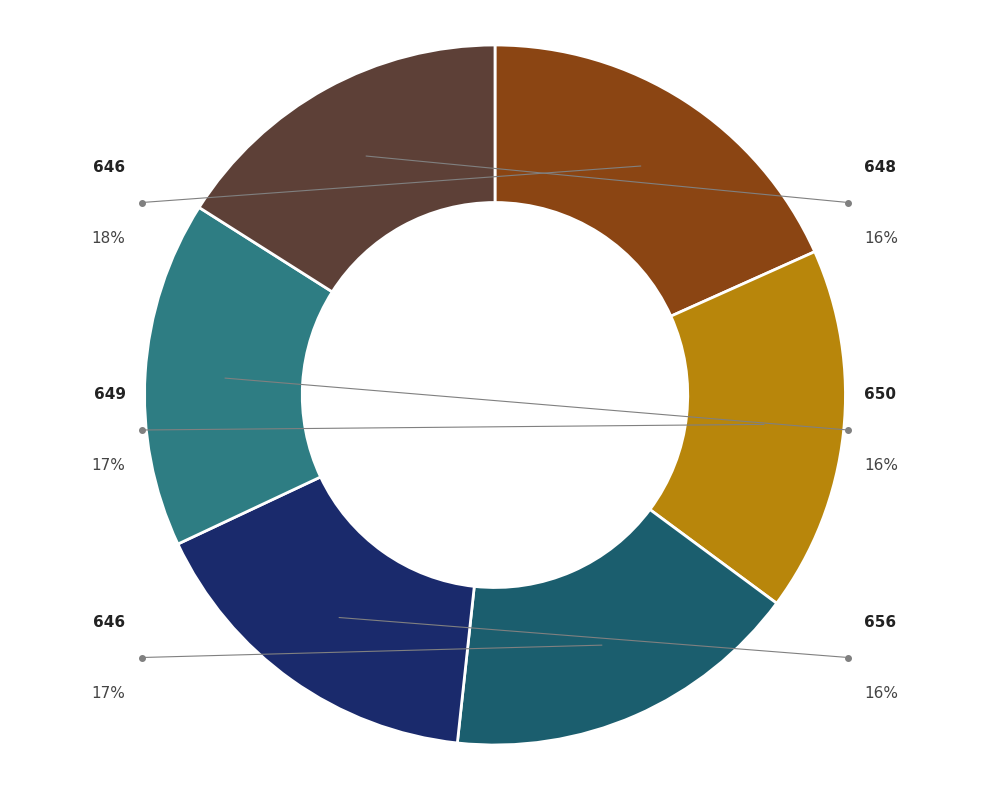

What is the largest slice in the pie chart?

646